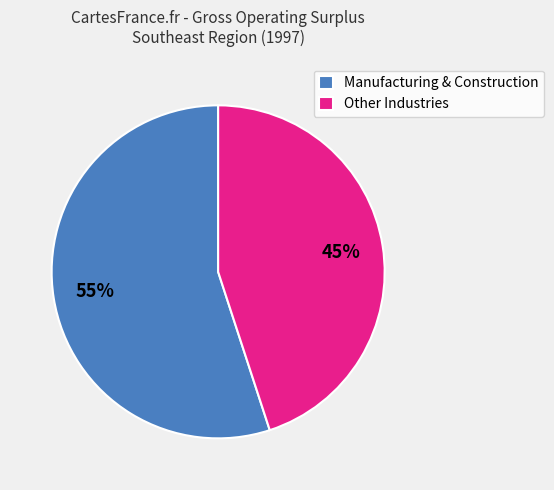

What is the ratio of the value at Manufacturing & Construction to the value at Other Industries?

1.2